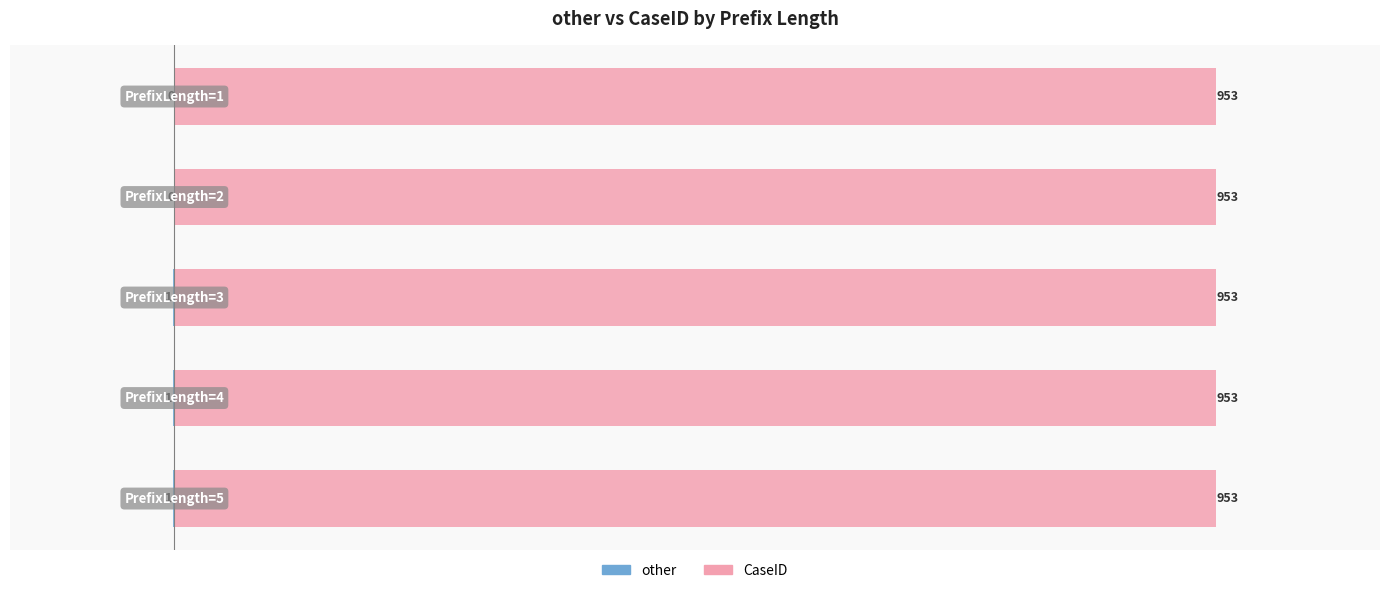

Are the bars horizontal?

Yes